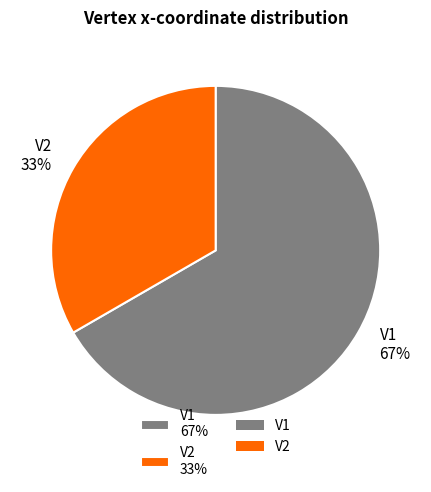

Is the sum of V1 67% and V2 33% greater than half?

Yes